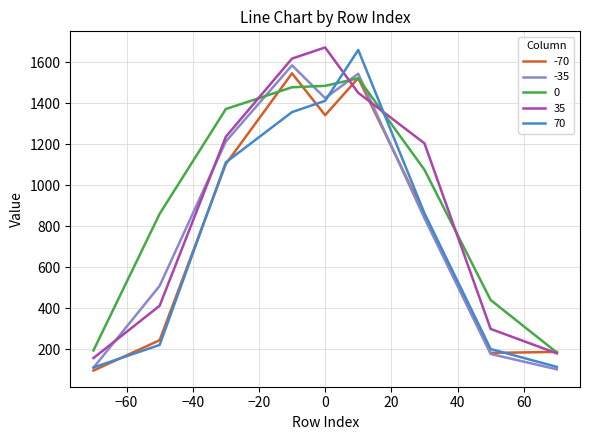

What is the total value across all series at 10?

7700